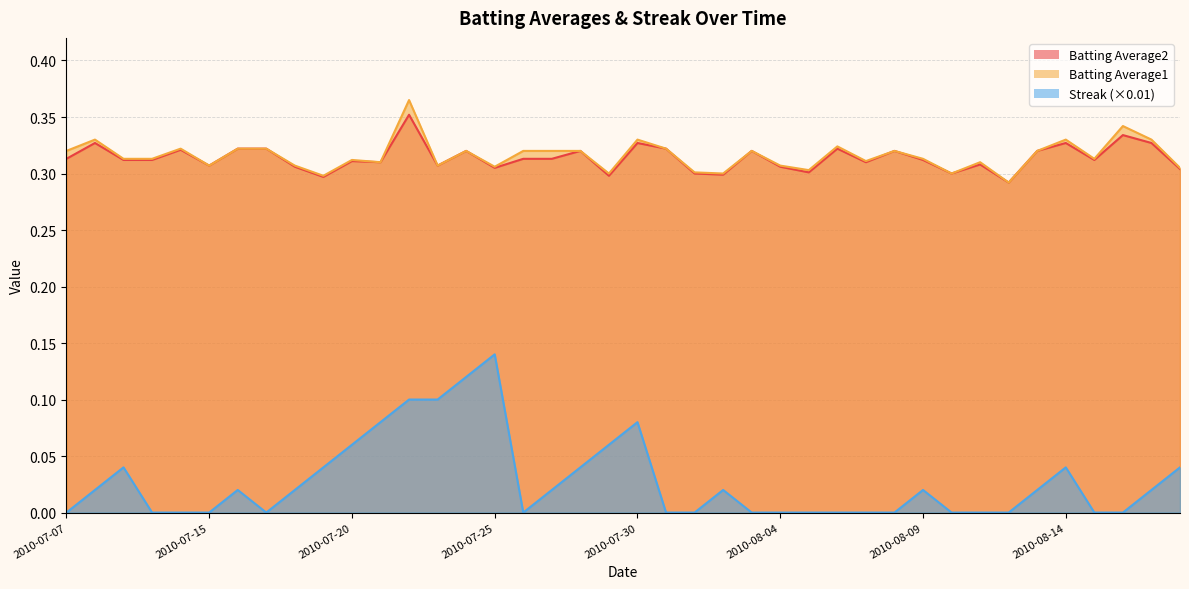

At which label does Batting Average1 reach its peak?

2010-07-22